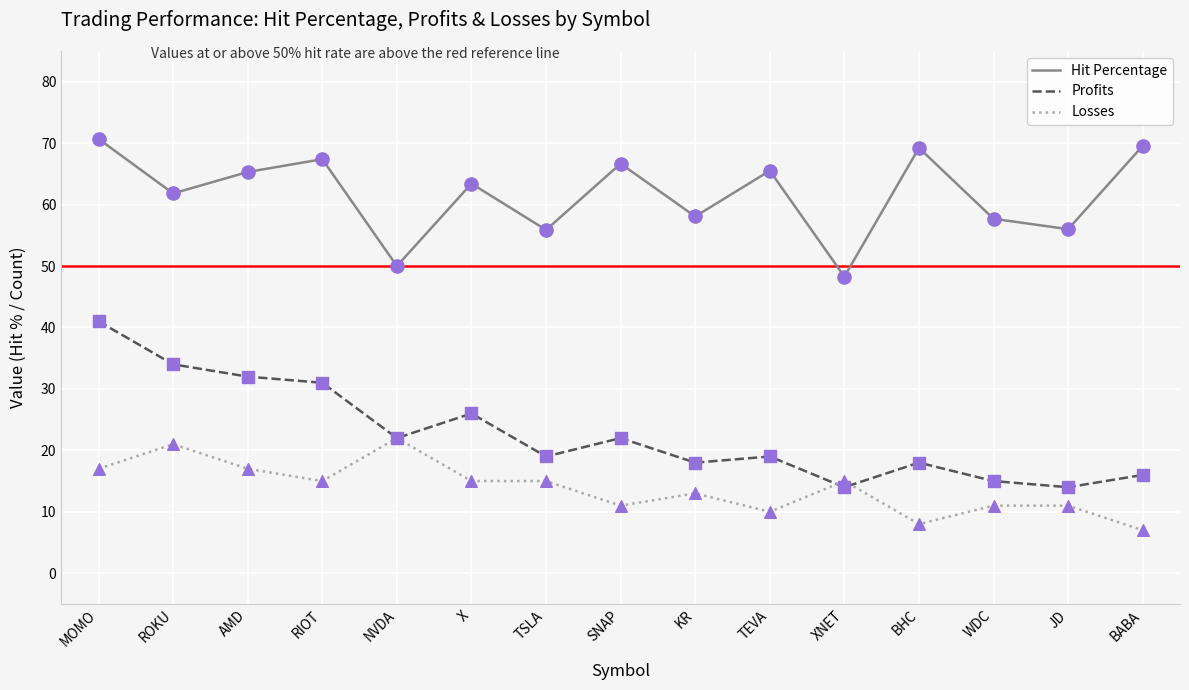

Is the value of Losses at RIOT greater than the value of Hit Percentage at KR?

No